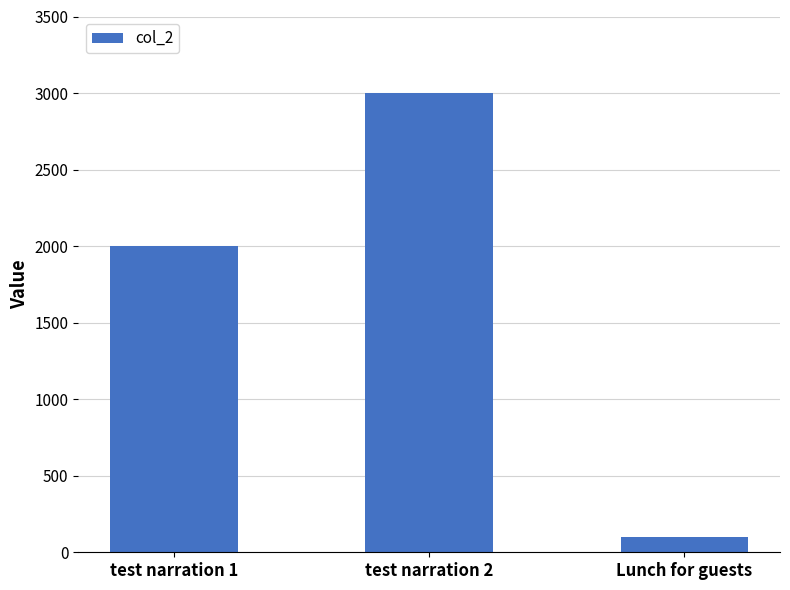

What is the ratio of the value at test narration 2 to the value at Lunch for guests?

30.0